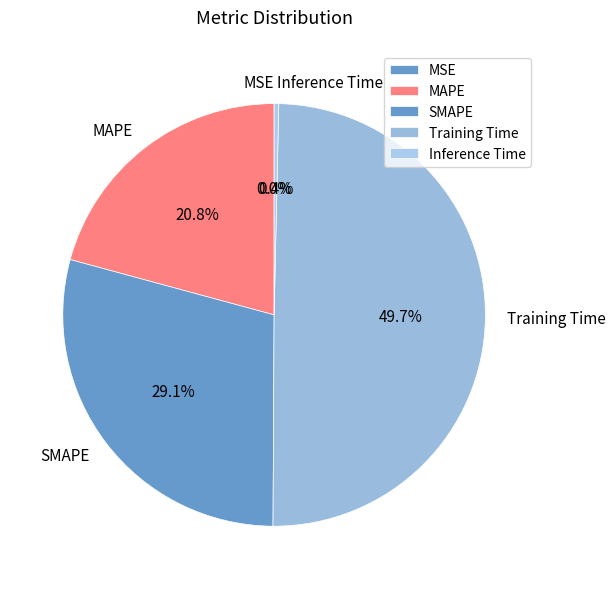

Does Inference Time represent more than half of the total?

No